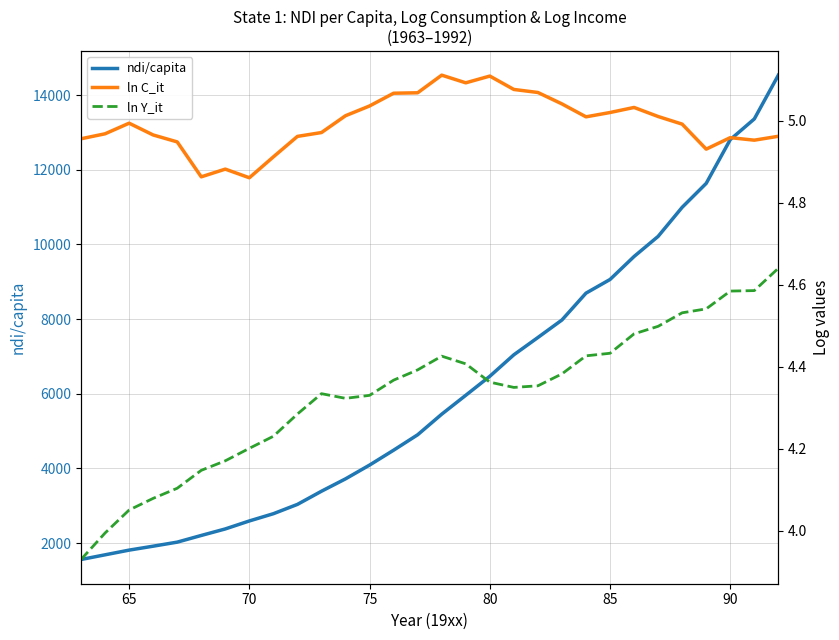

Rank the series by their maximum value, from highest to lowest.

ndi/capita, ln C_it, ln Y_it